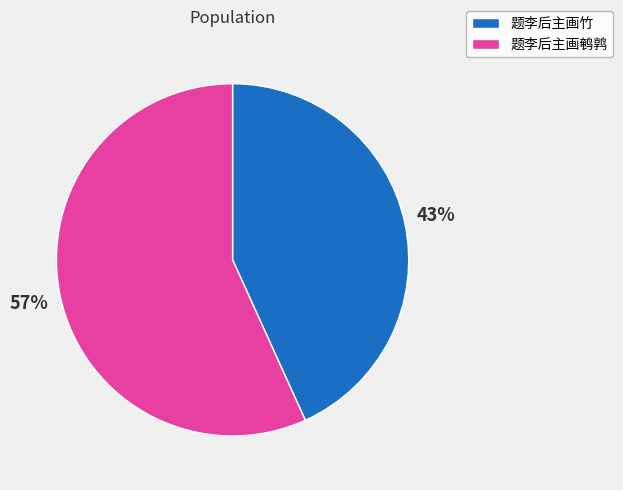

Do 题李后主画竹 and 题李后主画鹌鹑 together represent more than half of the pie?

Yes